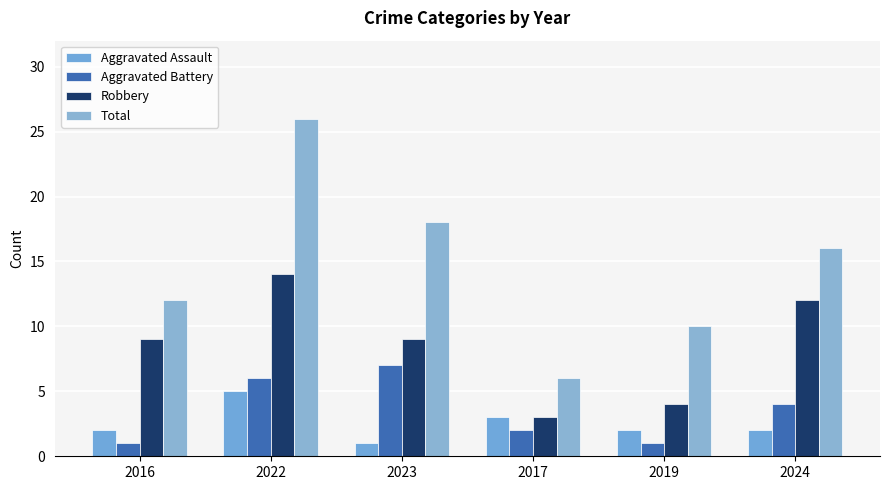

What is the sum of all Total values?

88